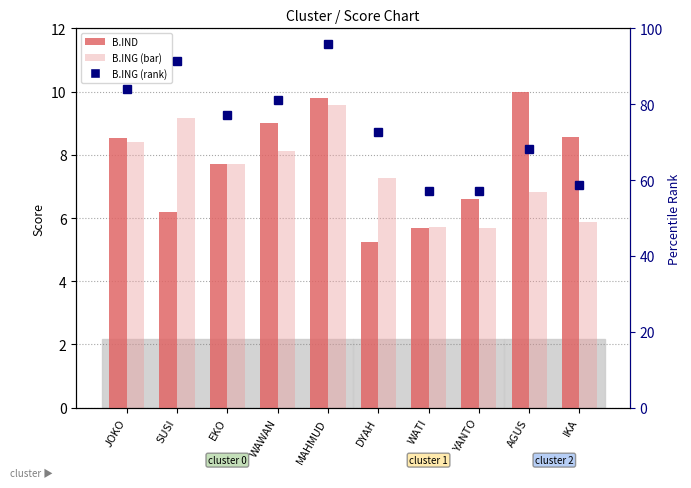

Which series has the largest total across all categories?

B.ING (rank)